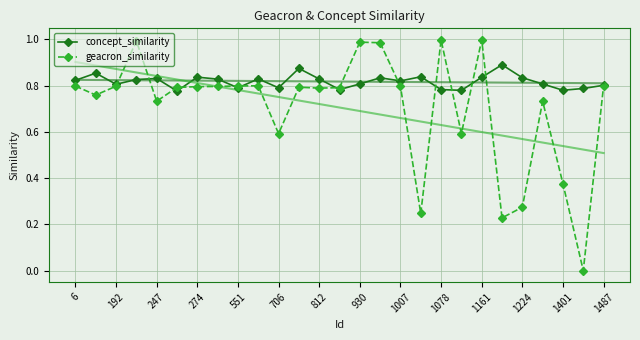

How many positive values does the geacron_similarity series have?

26